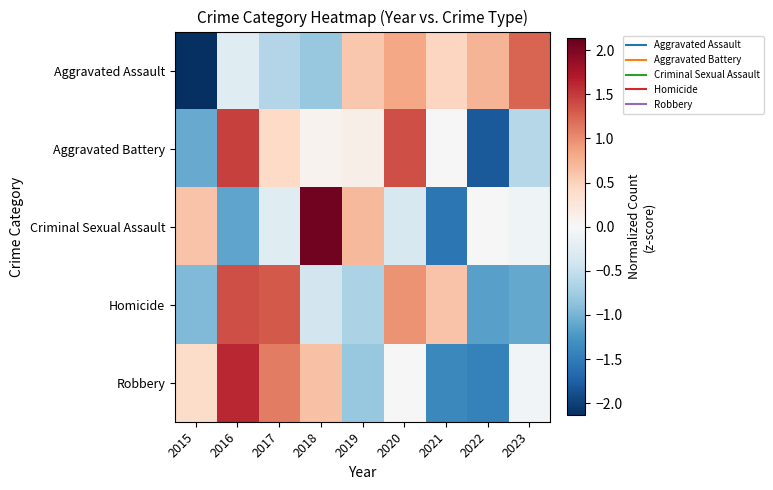

At which category does the chart reach its peak across all series?

2018